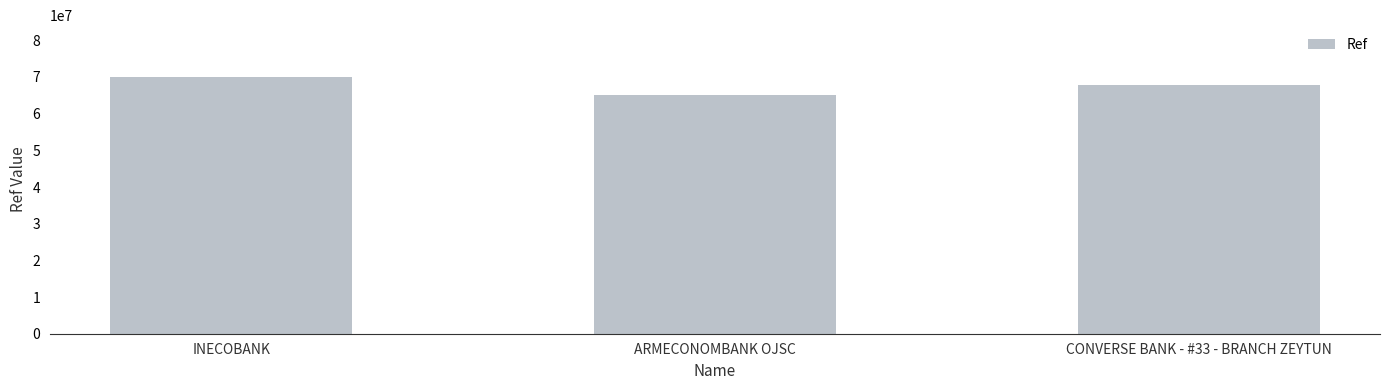

What is the sum of all values?

202890429